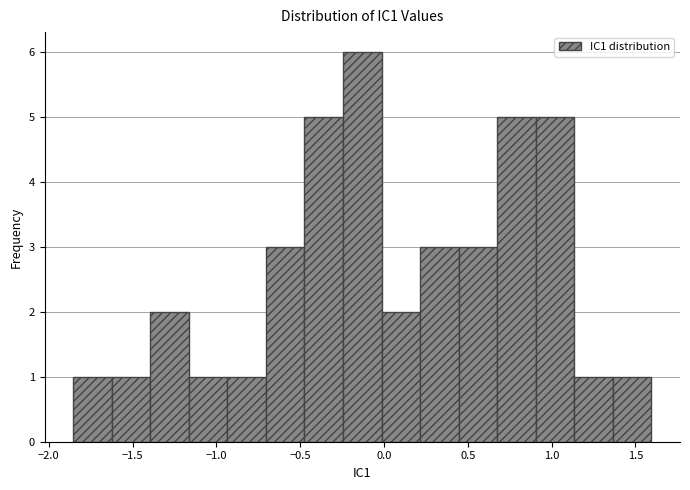

How tall is the bar that spans 1.35 to 1.60 on the x-axis? Neither the bar edges nor the heights are printed on the chart, so give them approximately, as read against the axes.

1